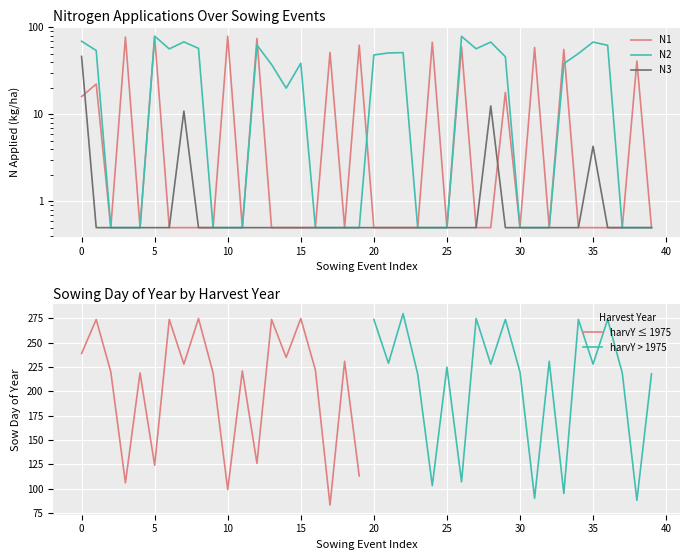

Is it true that N2 equals 0.5 at 24.03.74?

True